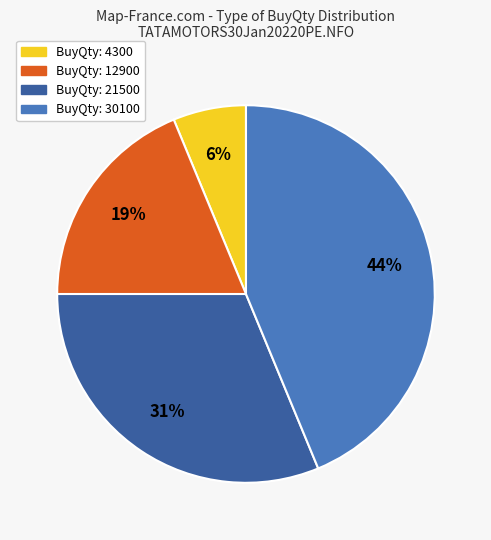

Which category has the smallest portion of the pie?

BuyQty: 4300